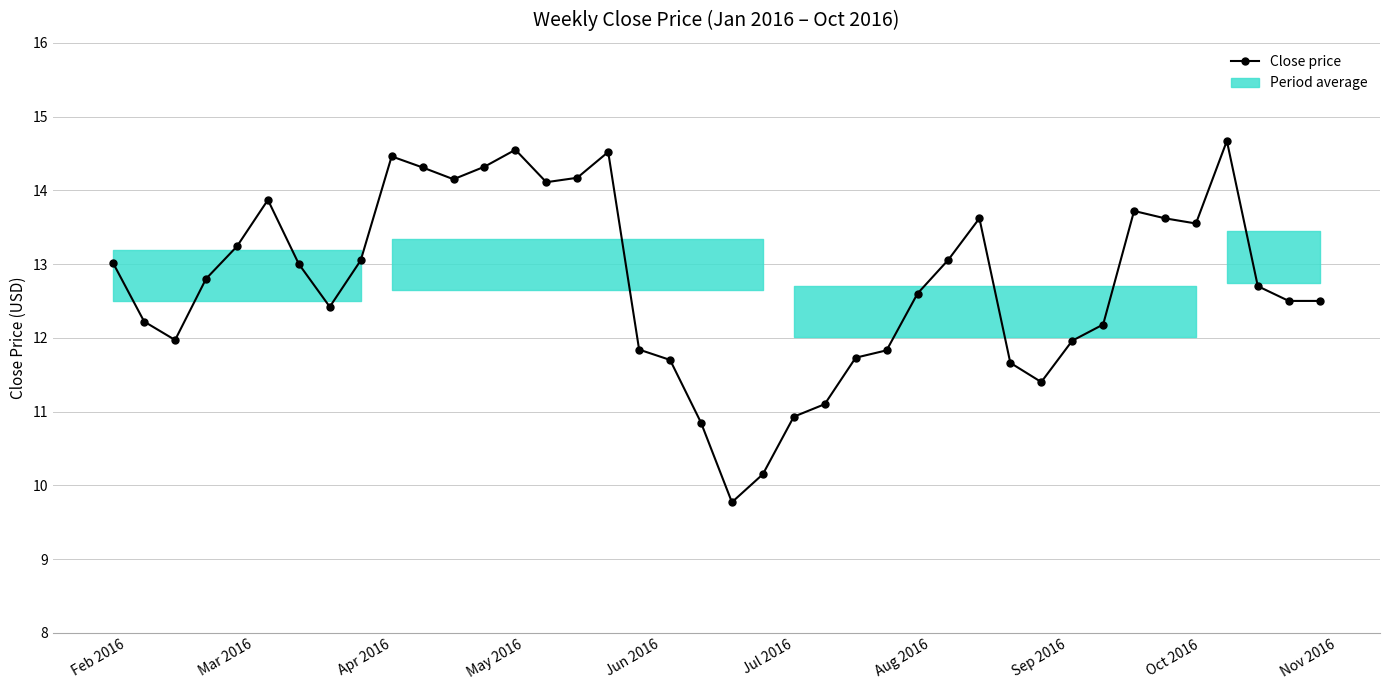

What is the smallest value displayed?

9.8